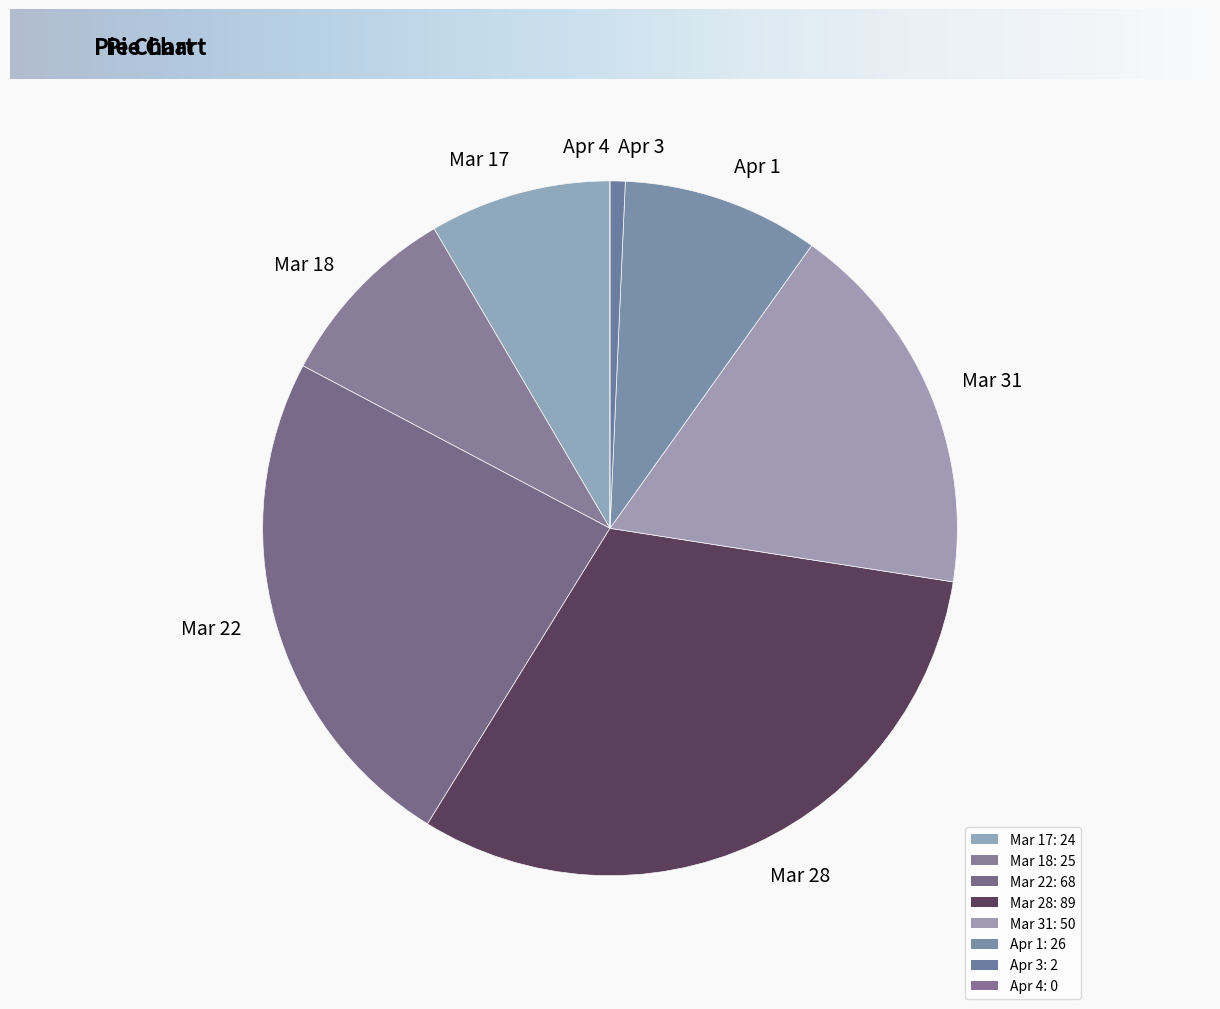

Is it true that Apr 3 is 11% of the pie?

False